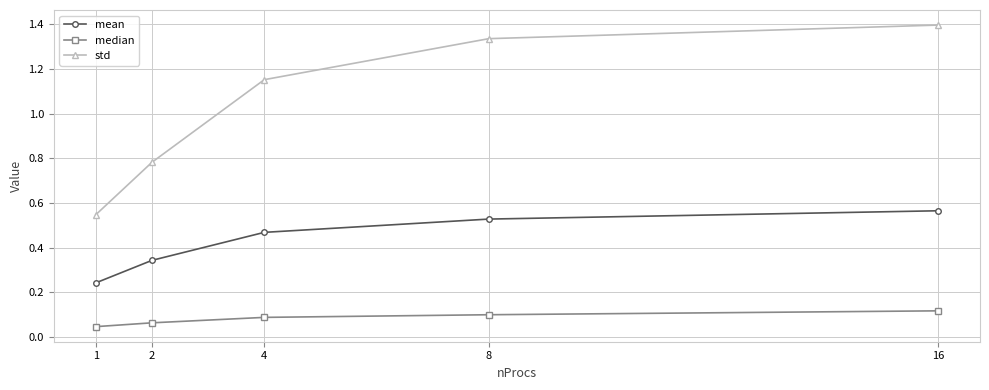

What is the maximum value shown in the chart?

1.4